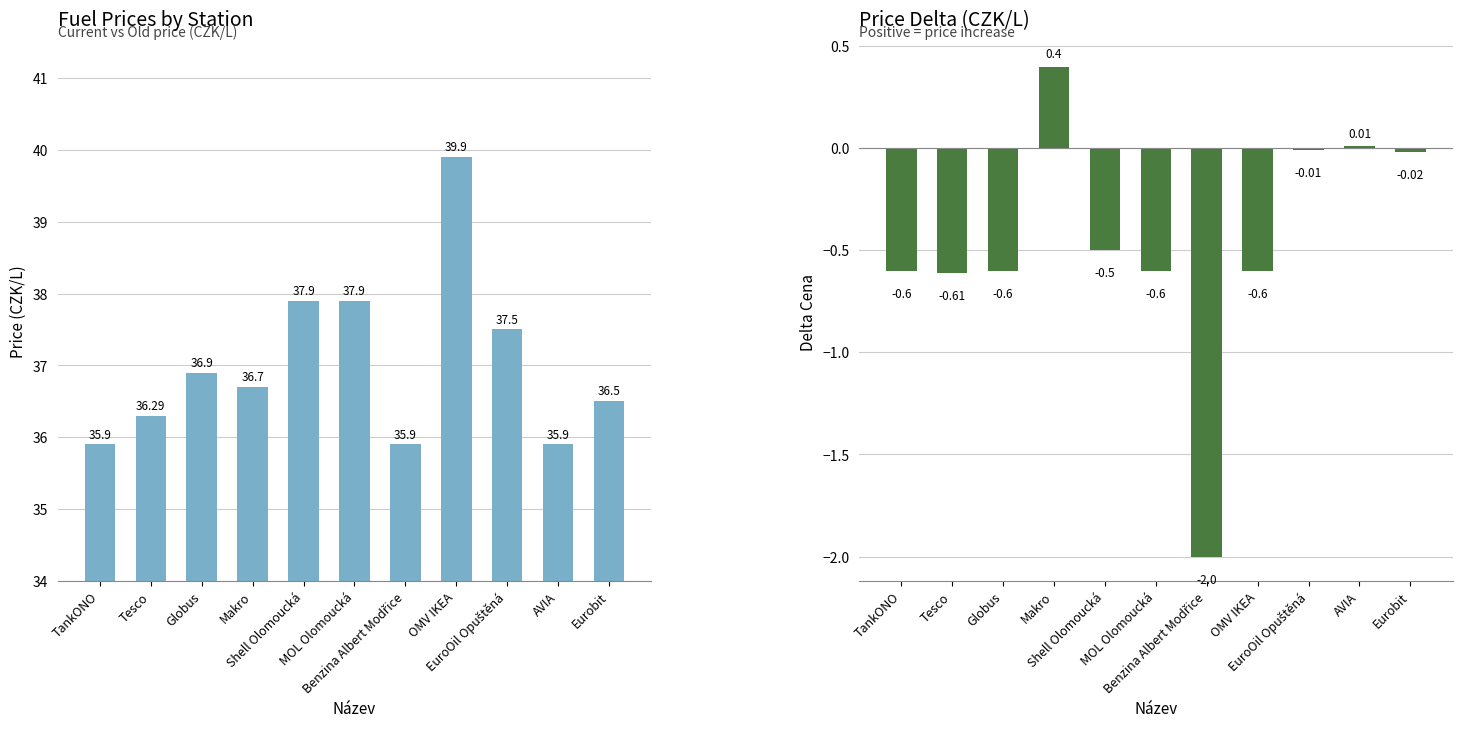

Is it true that Delta Cena equals -0.0 at Eurobit?

True